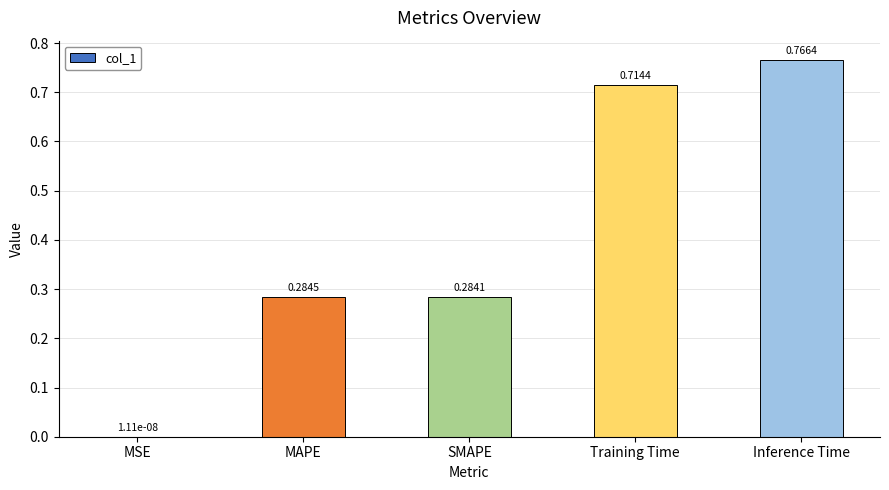

What is the average value?

0.4